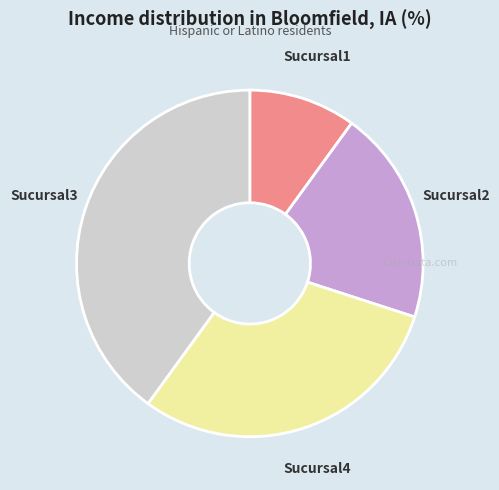

Which has a higher value, Sucursal2 or Sucursal4?

Sucursal4